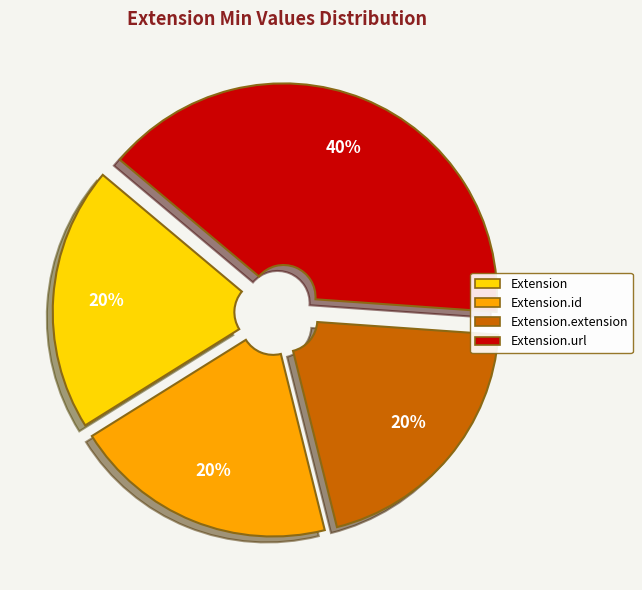

Is there any slice that represents more than half of the pie?

No